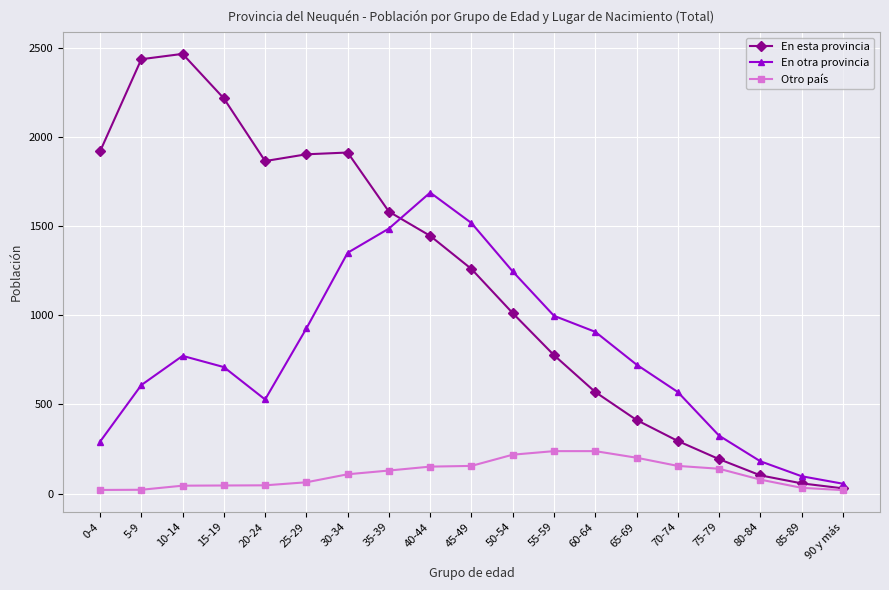

Which series has the widest spread of values?

En esta provincia